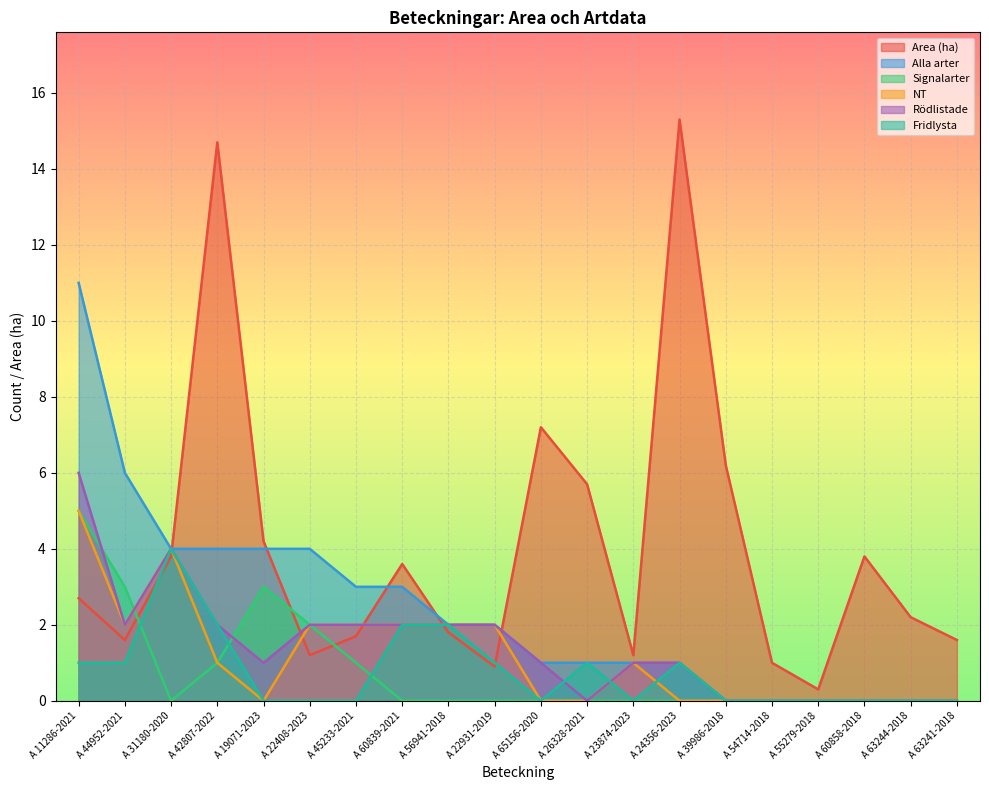

At how many categories does at least one series exceed 1?

18